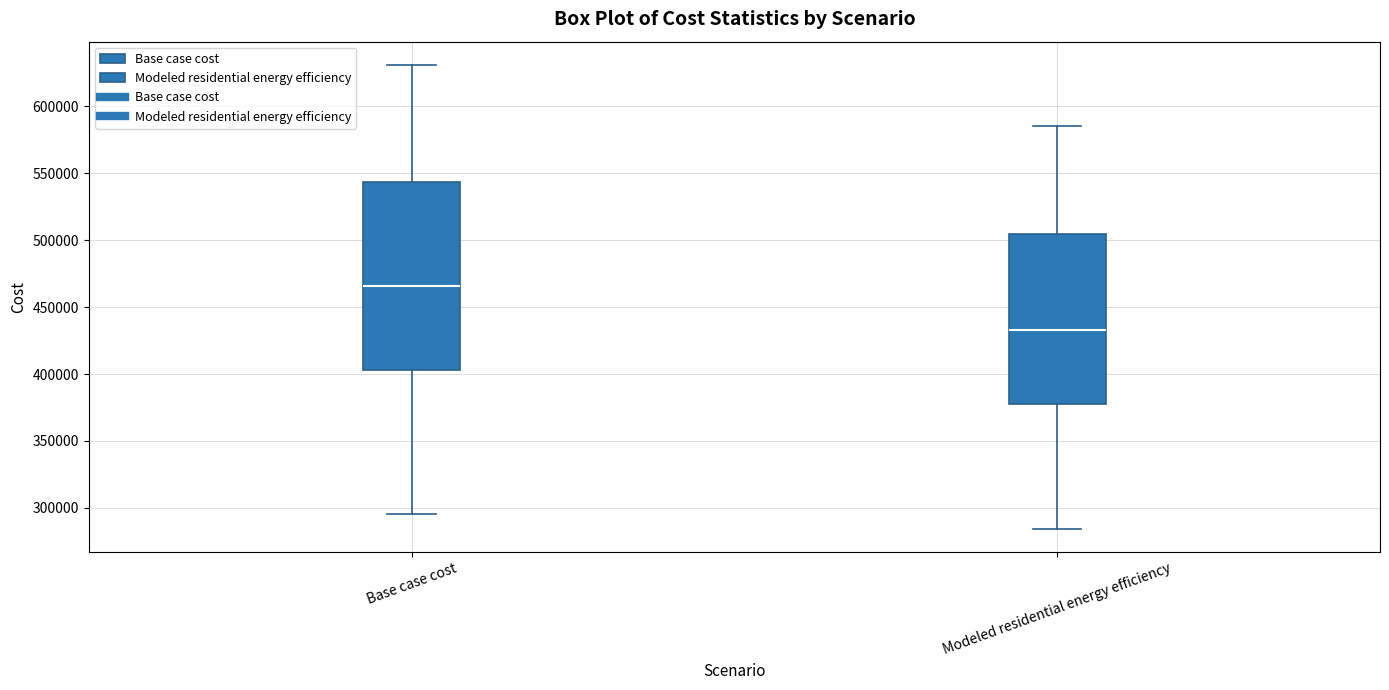

Comparing the boxes themselves (not the whiskers), which one is the tallest?

Base case cost